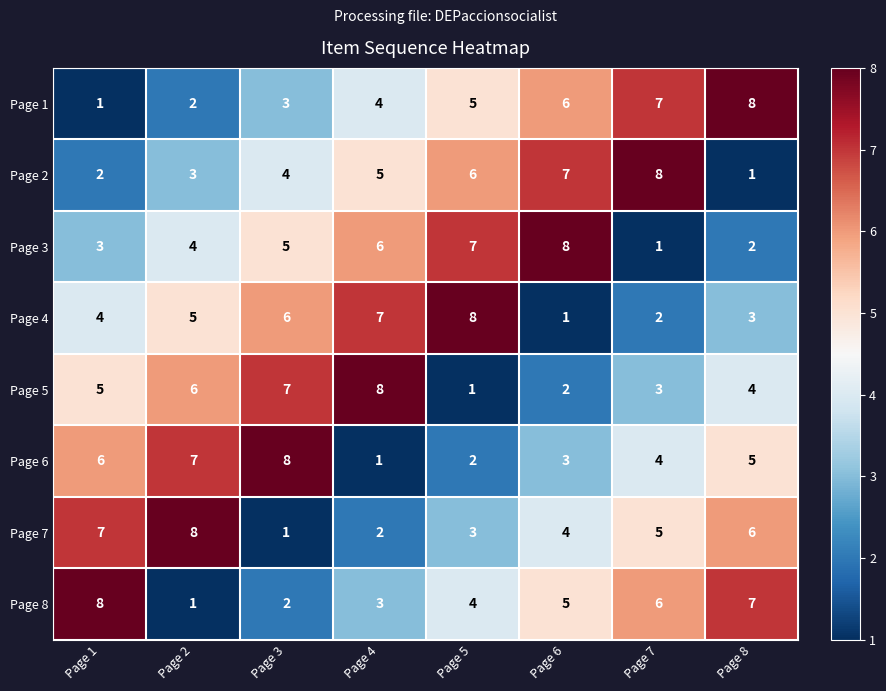

At Page 2, list the series in order from largest to smallest.

Page 7, Page 6, Page 5, Page 4, Page 3, Page 2, Page 1, Page 8